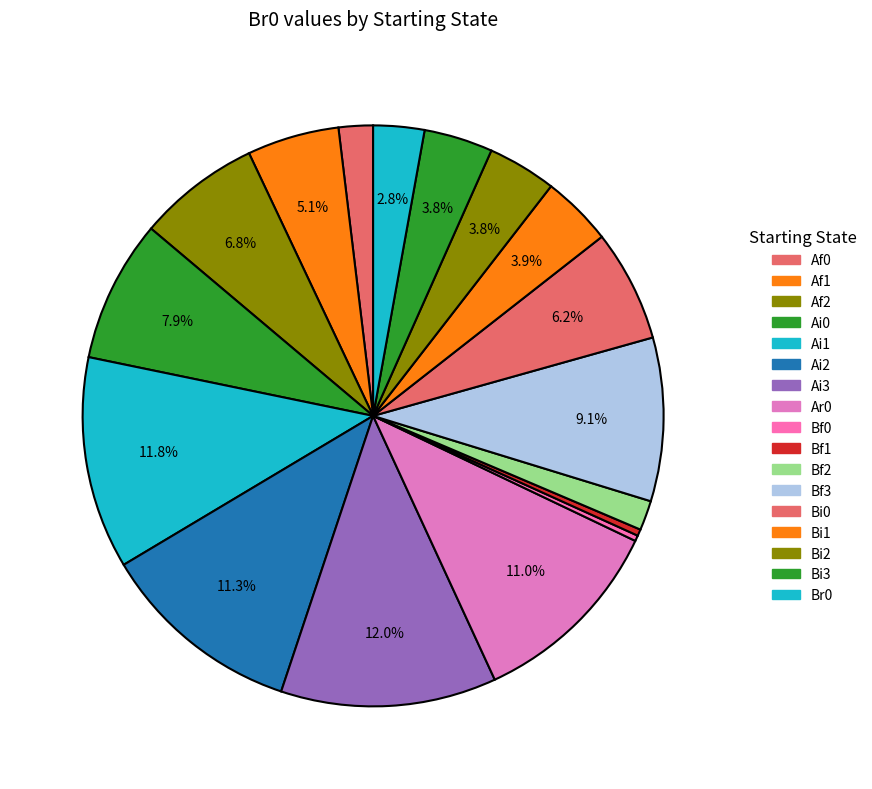

Count the number of slices in the pie.

17